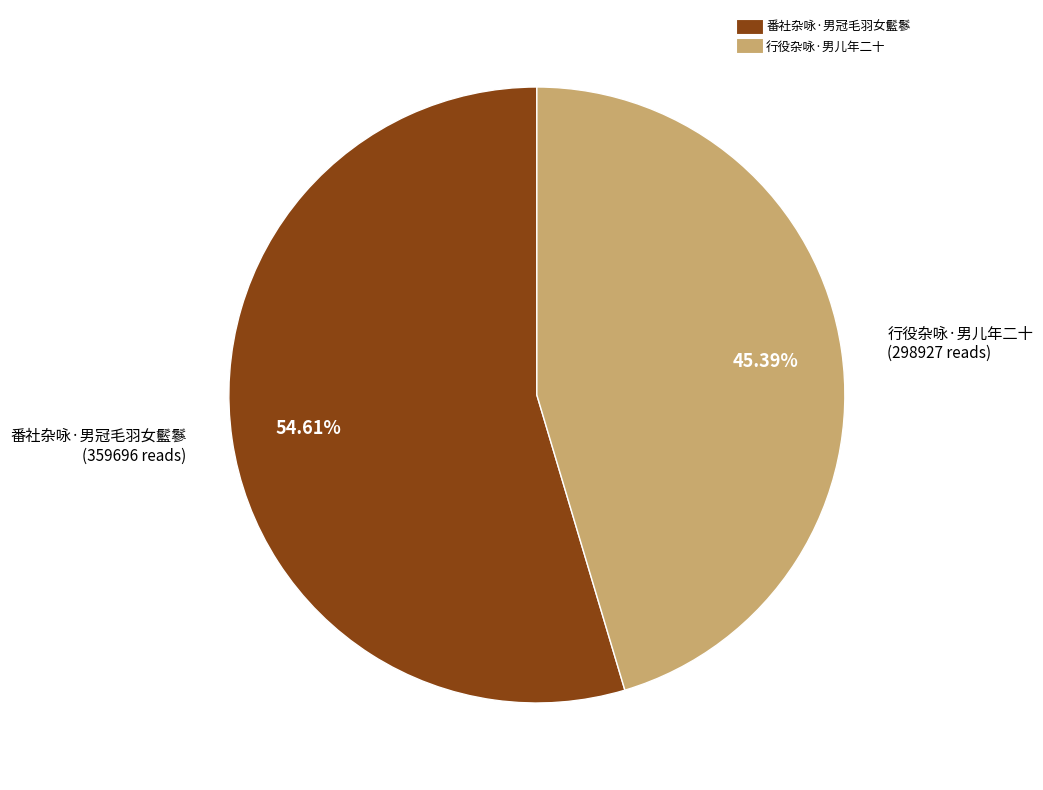

What is the ratio of the value at 行役杂咏·男儿年二十 to the value at 番社杂咏·男冠毛羽女䰐鬖?

0.8